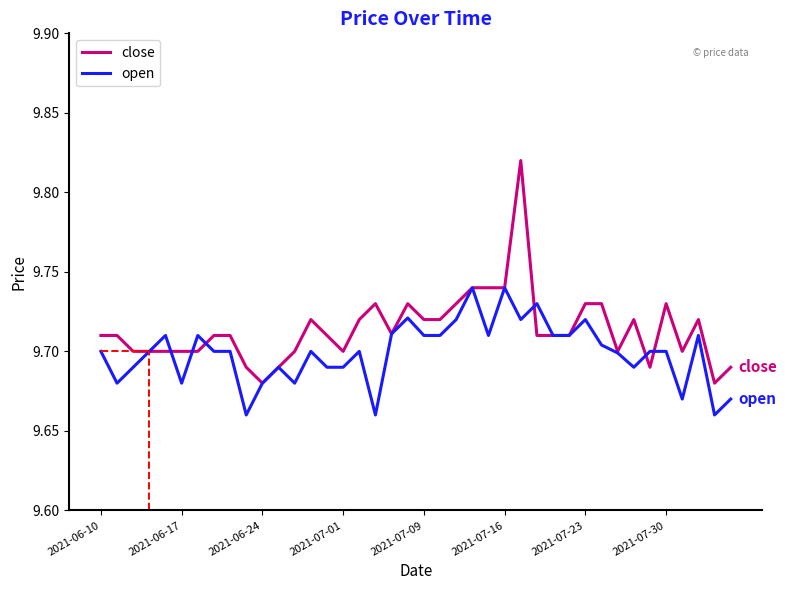

Which series has the largest total across all categories?

close